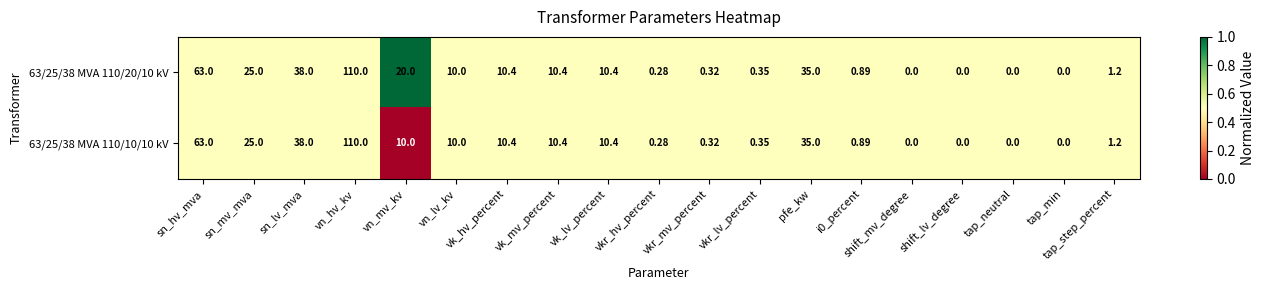

At which category does the chart reach its peak across all series?

vn_hv_kv